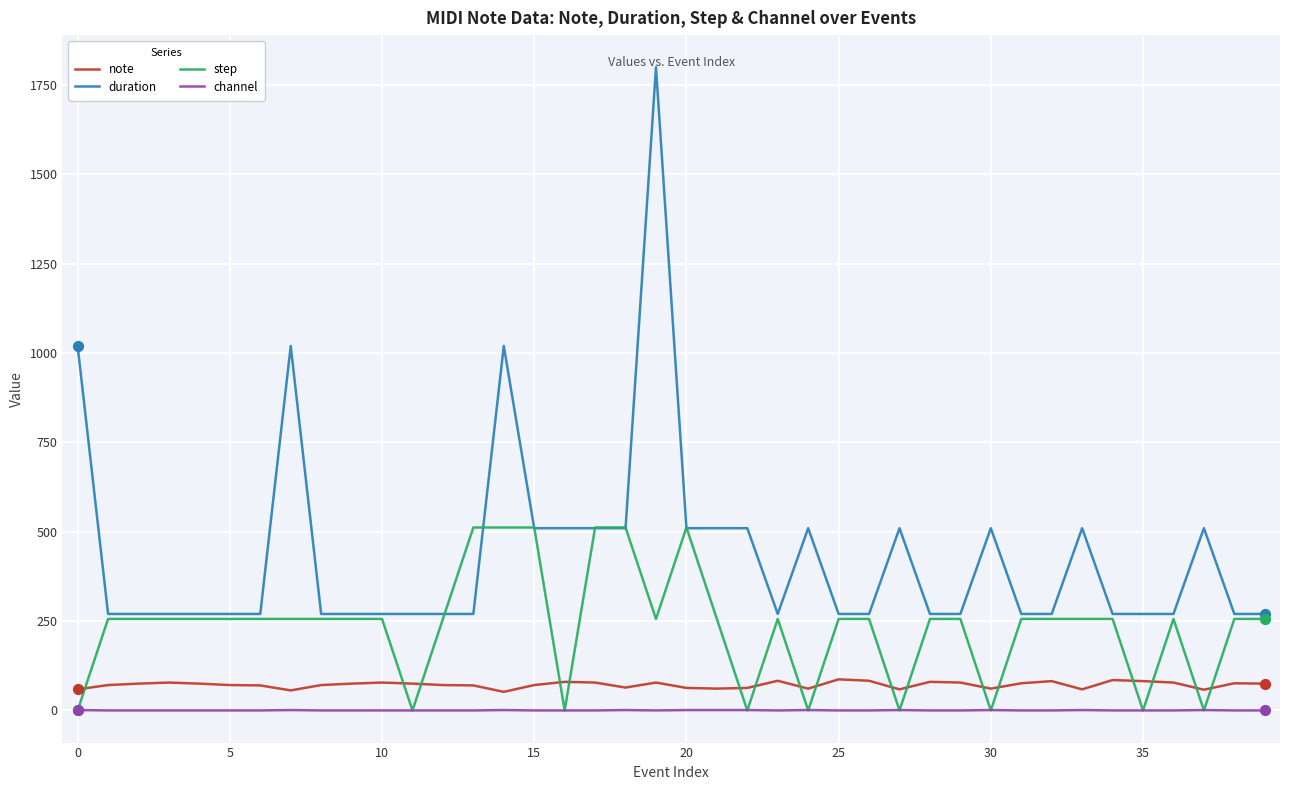

At how many categories does at least one series exceed 888?

4